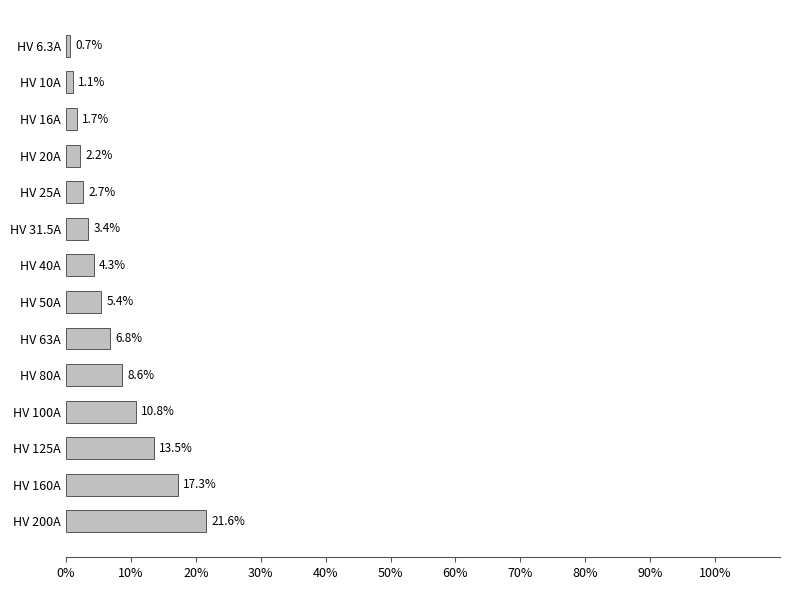

What is the ratio of the value at HV 160A to the value at HV 31.5A?

5.1